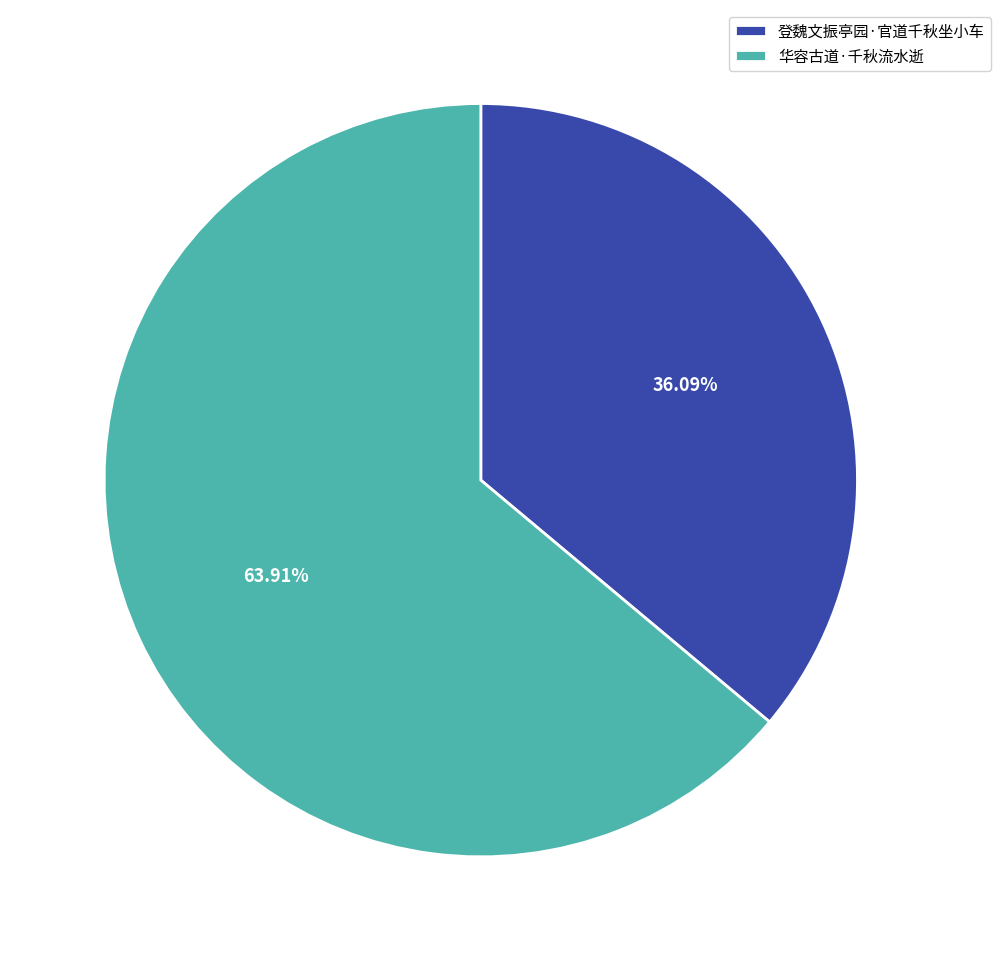

Do 华容古道·千秋流水逝 and 登魏文振亭园·官道千秋坐小车 together represent more than half of the pie?

Yes